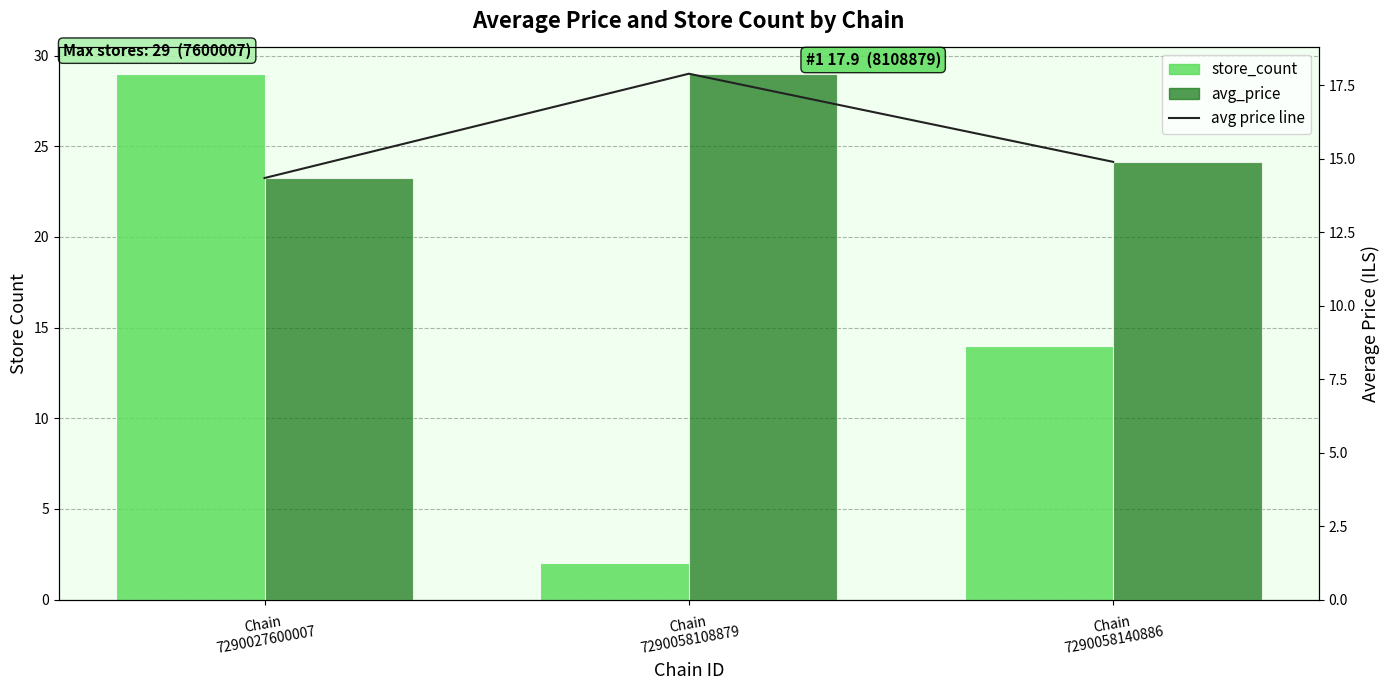

At which category is the sum across all series the highest?

Chain
7290027600007